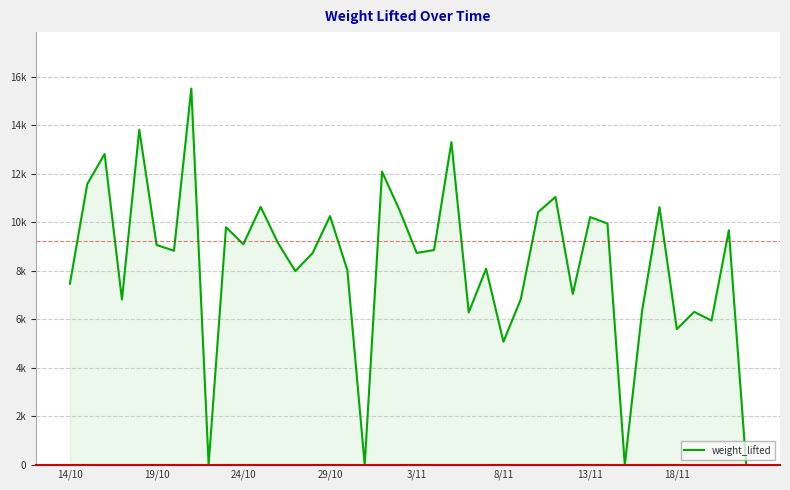

Does the chart display data point markers on the line(s)?

No